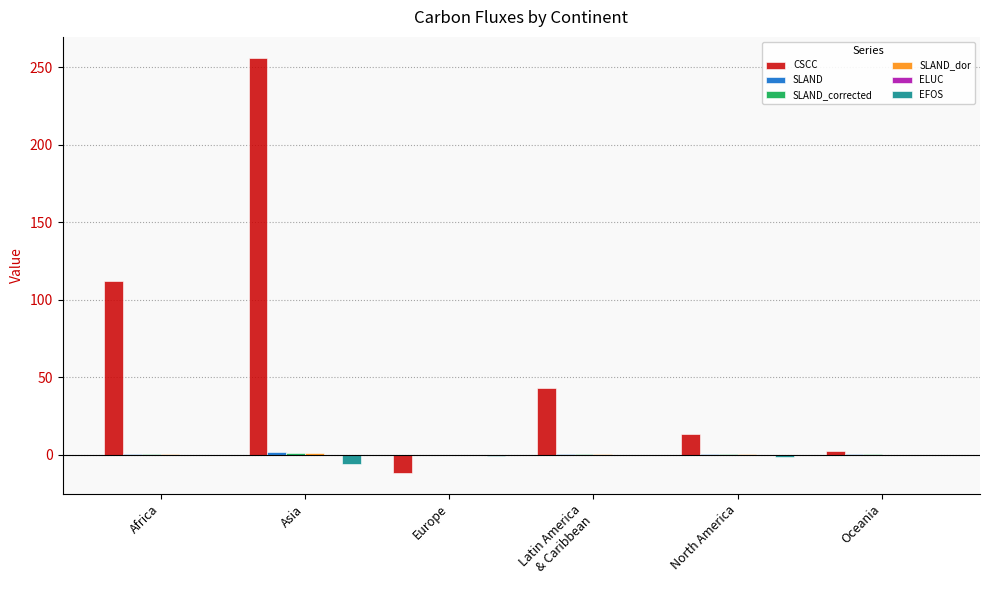

What value does the CSCC series have at Oceania?

2.7